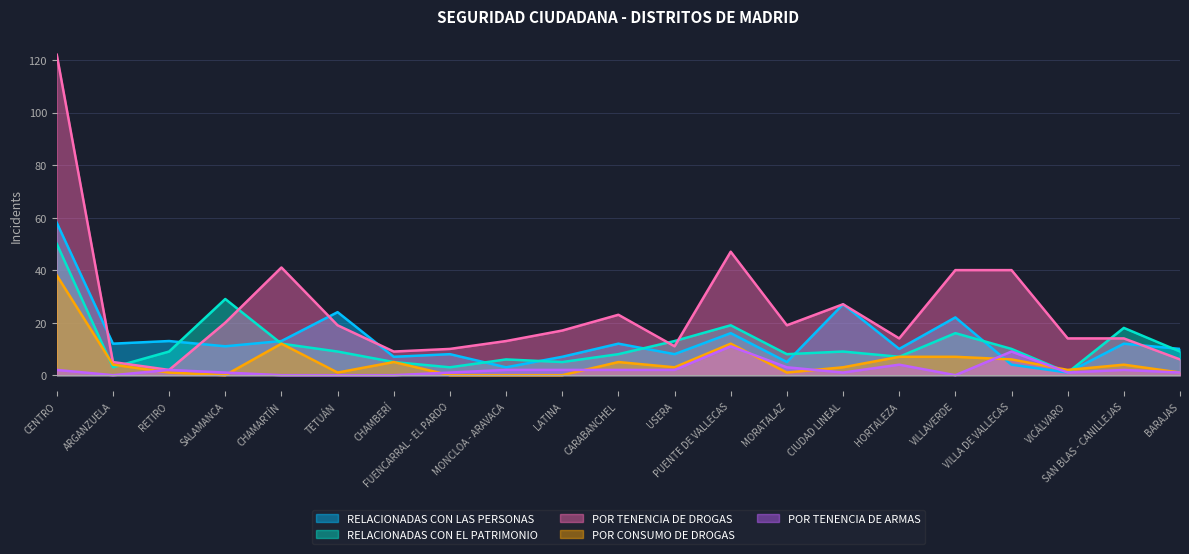

What is the spread (max minus min) of values at CARABANCHEL?

21